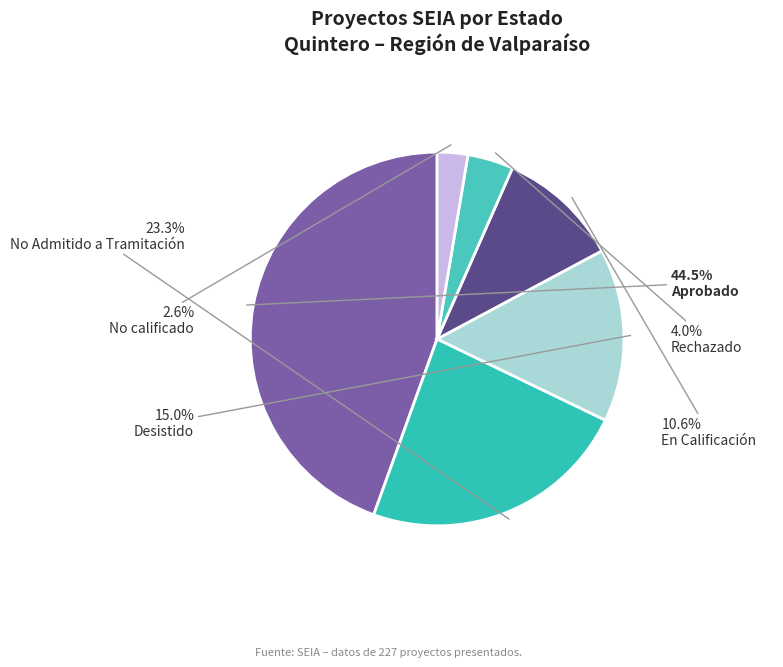

Rank the categories by value from highest to lowest.

Aprobado, No Admitido a Tramitación, Desistido, En Calificación, Rechazado, No calificado